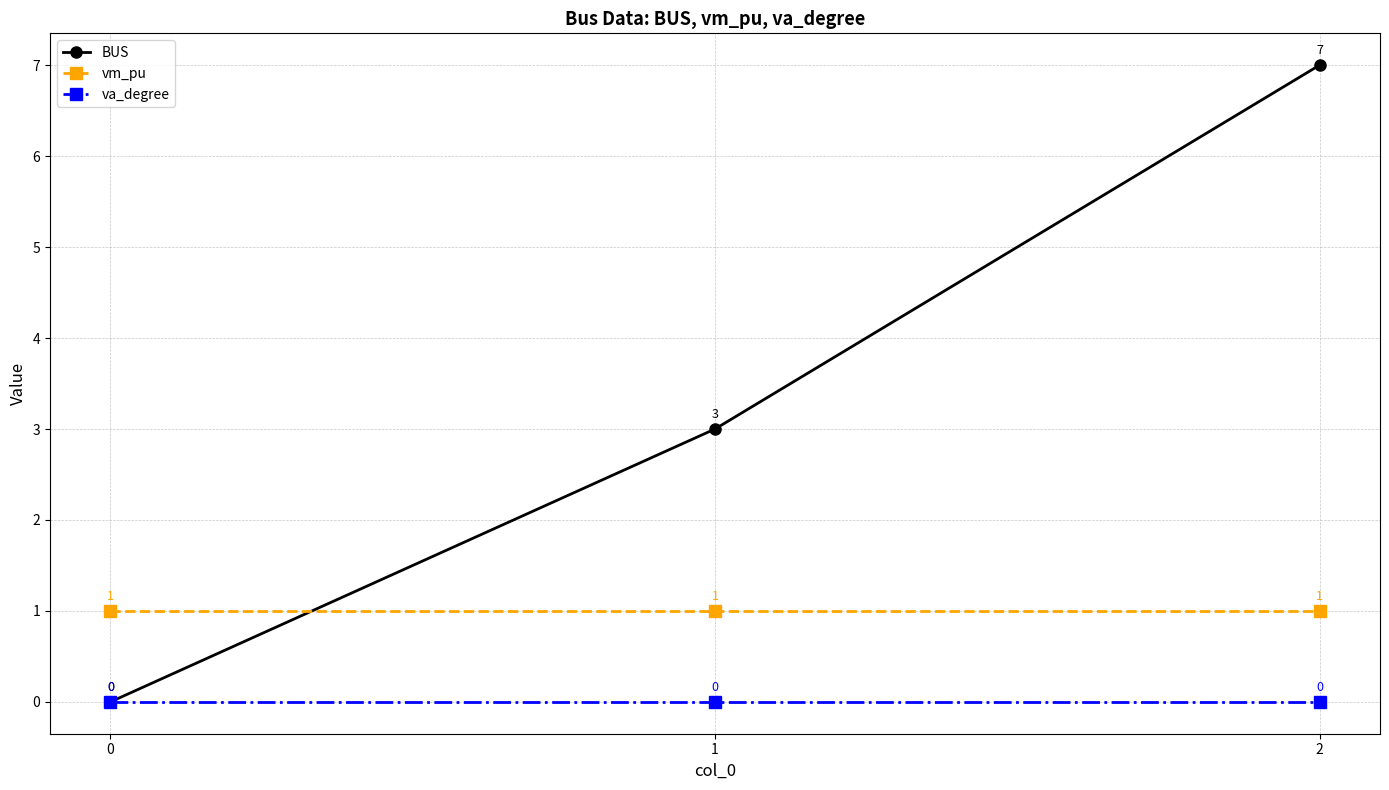

Reading left to right, list all the values displayed in this chart.

BUS: 0=0	1=3	2=7
vm_pu: 0=1	1=1	2=1
va_degree: 0=0	1=0	2=0